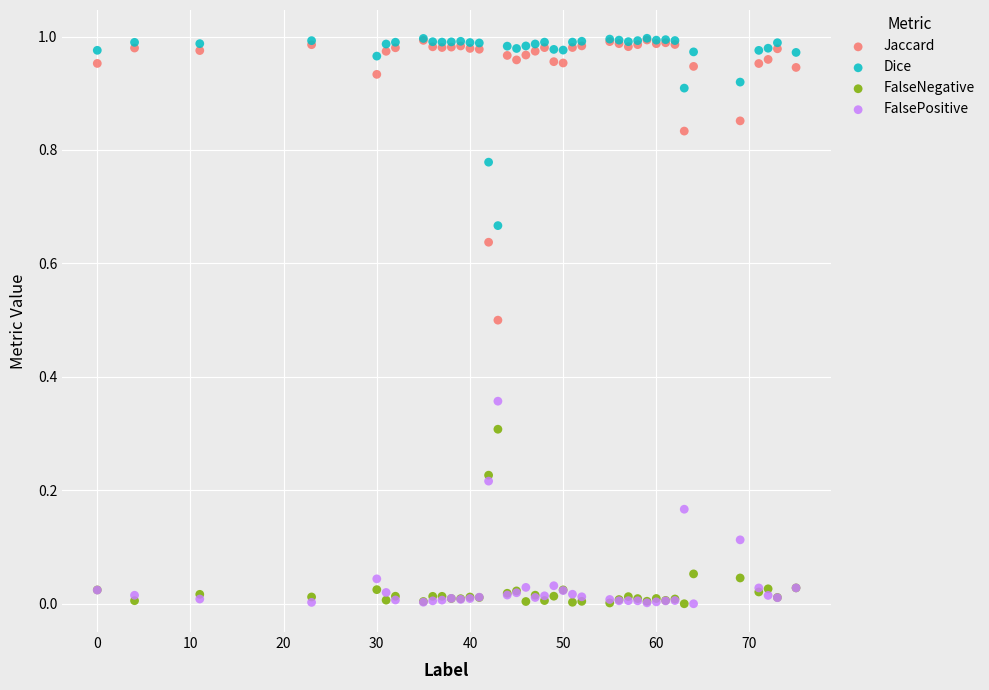

What are all the series names shown in the legend?

Jaccard, Dice, FalseNegative, FalsePositive